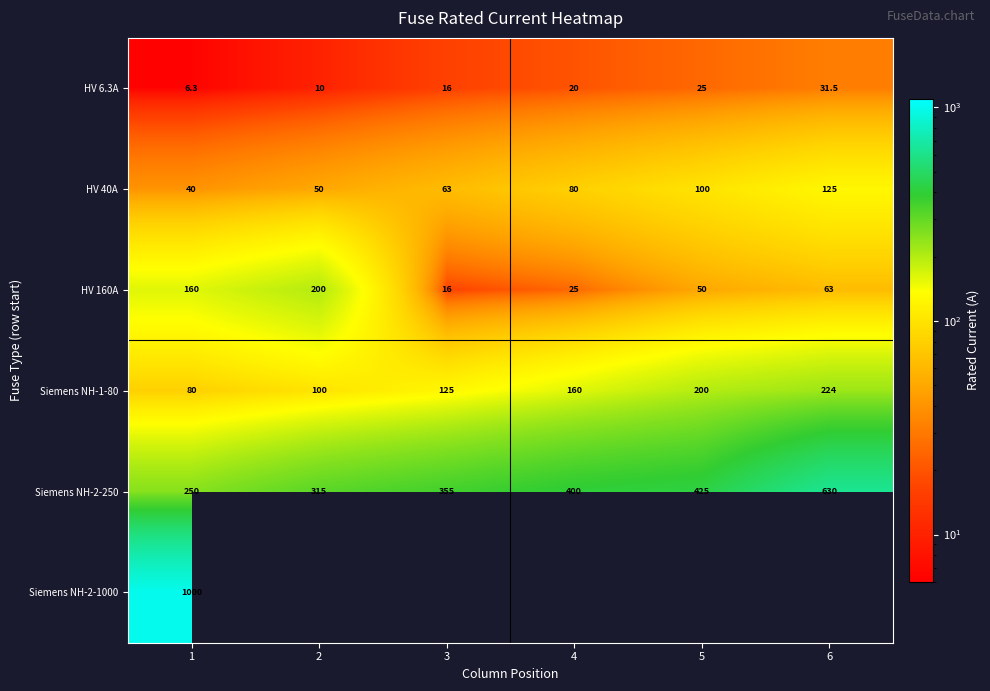

What is the spread (max minus min) of values at 1?

993.7